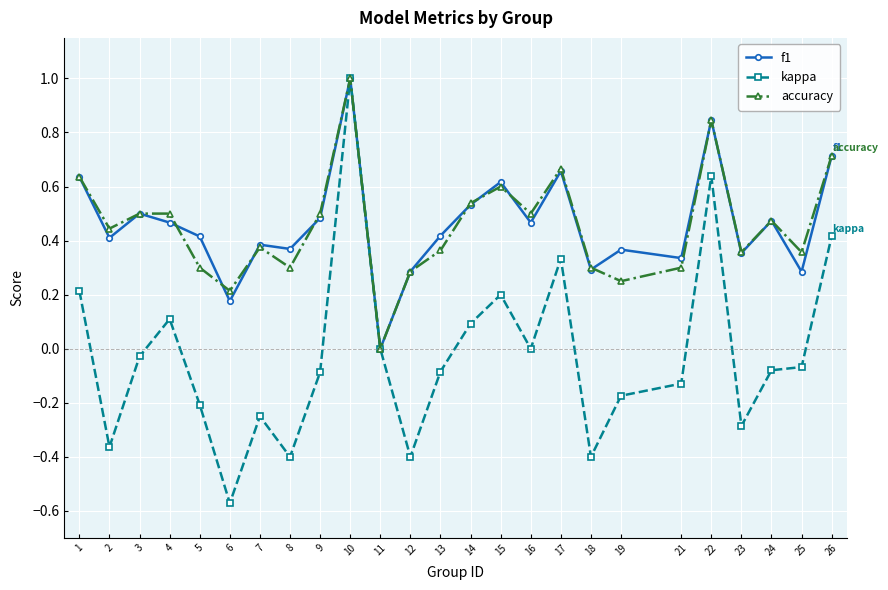

How many positive values does the accuracy series have?

24